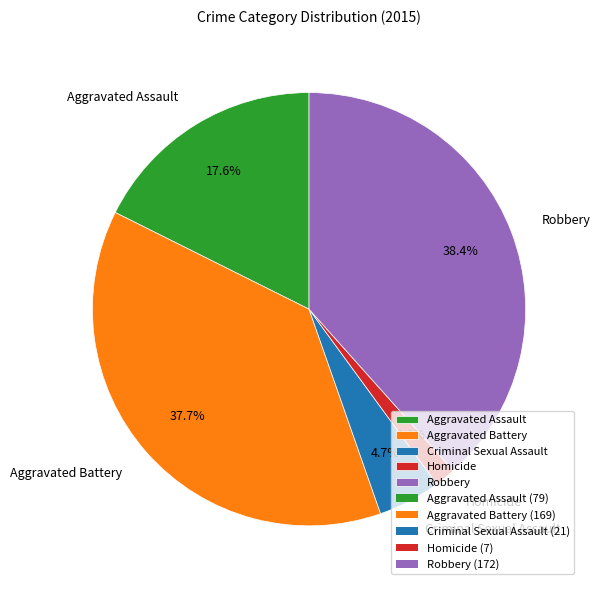

Between Criminal Sexual Assault and Robbery, which is larger?

Robbery